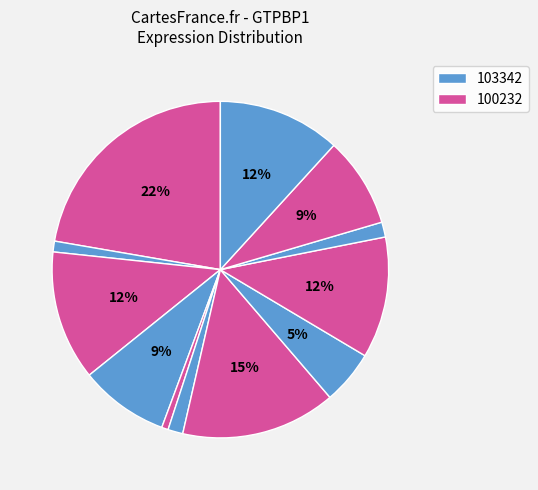

How many segments does this pie chart have?

12